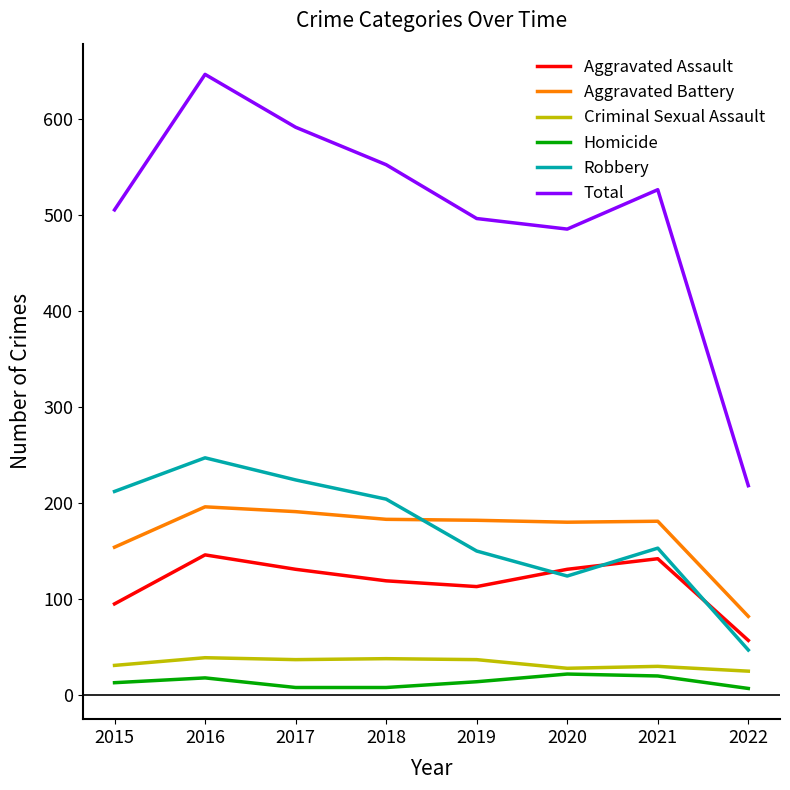

True or false: Criminal Sexual Assault and Aggravated Battery cross at least once.

False